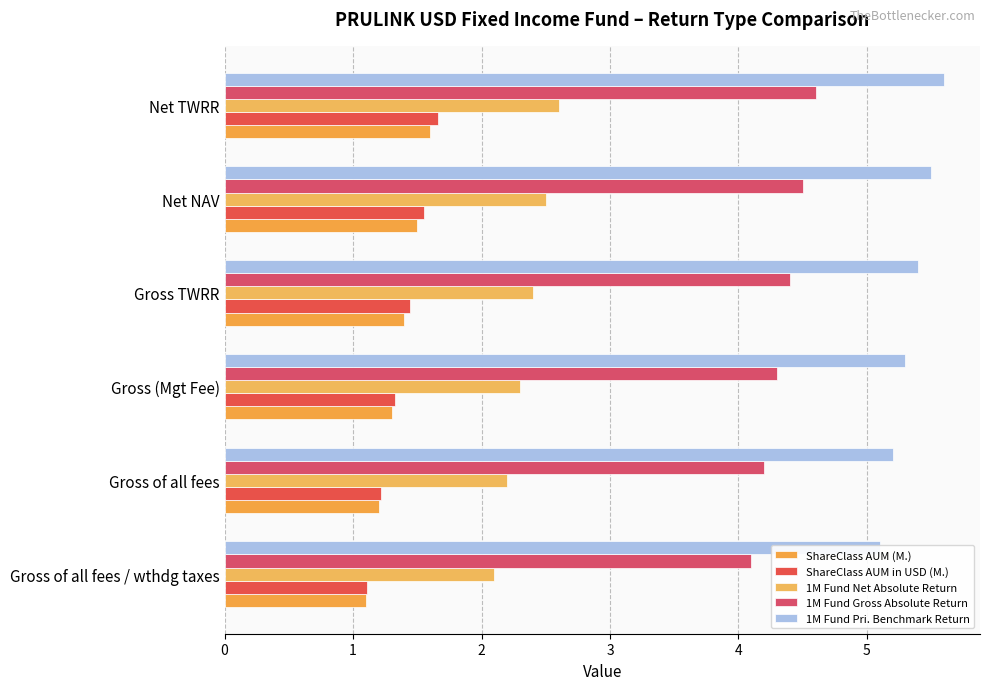

Which series has the widest spread of values?

ShareClass AUM in USD (M.)